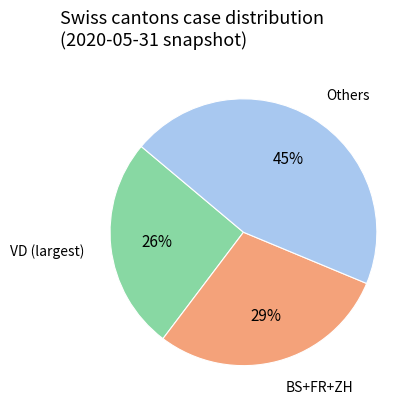

To the nearest percent, what is the difference between the largest and smallest slice percentages?

19%